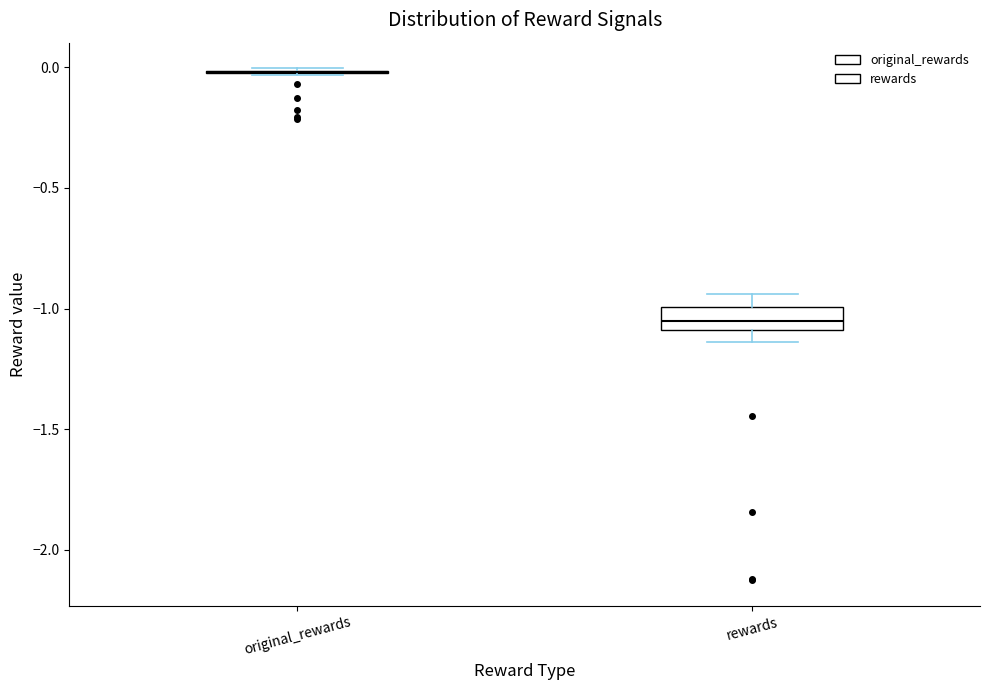

Reading left to right, read every box against the y-axis: the position of its median line, the range the box covers, and the ends of its whiskers. The values are not printed on the chart, so give them approximately, as read against the axis.

original_rewards: box collapsed to a line at 0.00, whiskers -0.05 to 0.00
rewards: median -1.05, box -1.10 to -1.00, whiskers -1.15 to -0.95